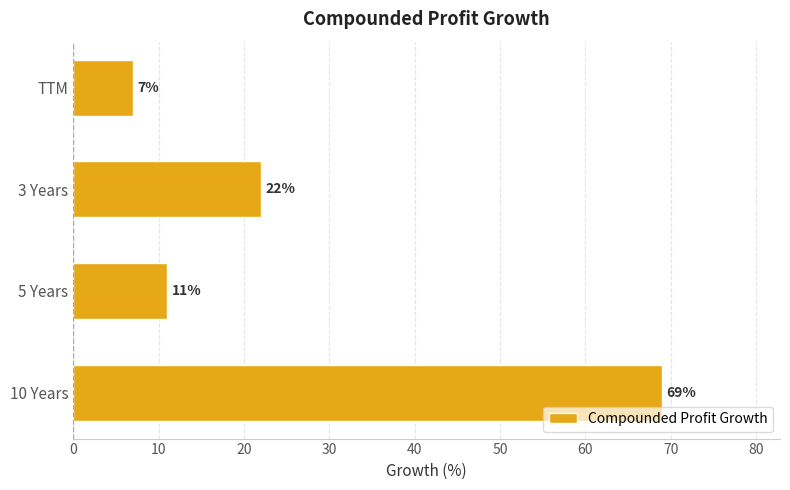

What is the minimum value shown in the chart?

7